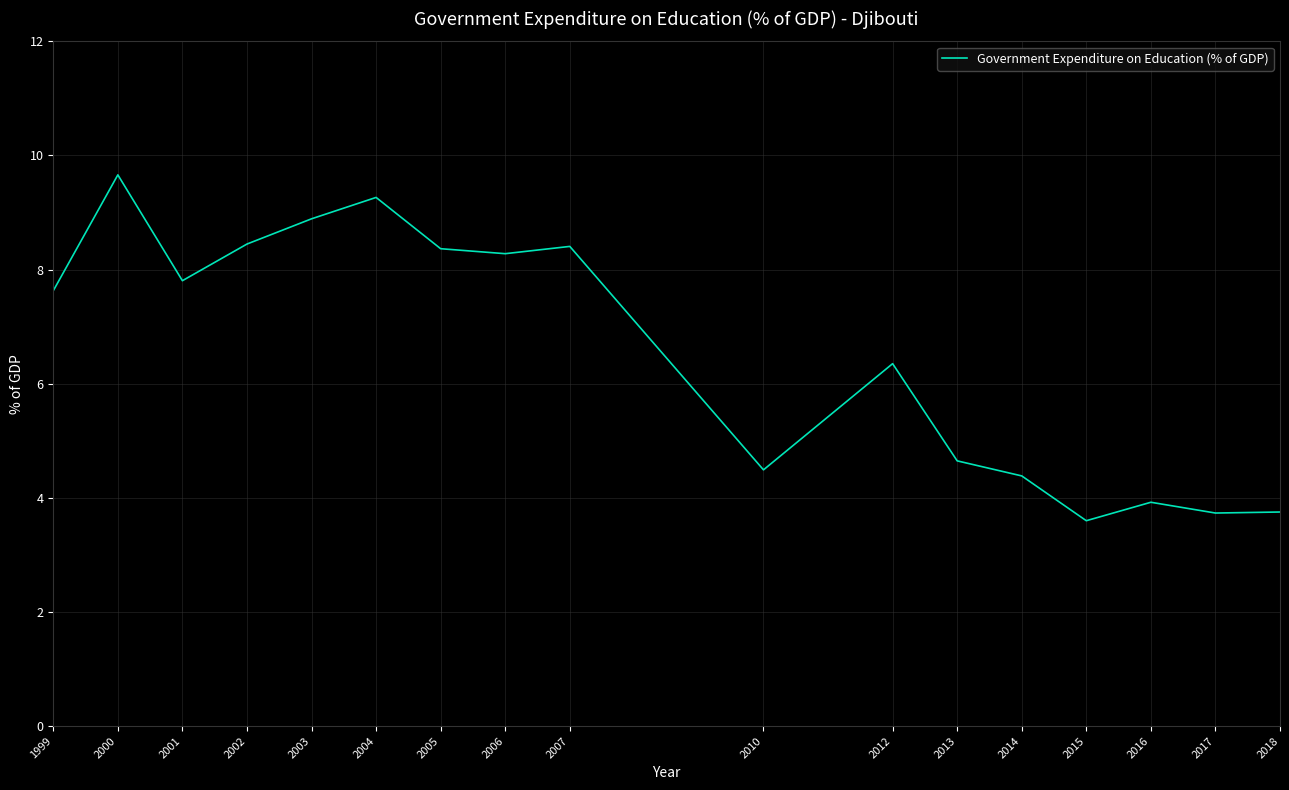

True or false: there are more than 1 points higher than both neighbors.

True